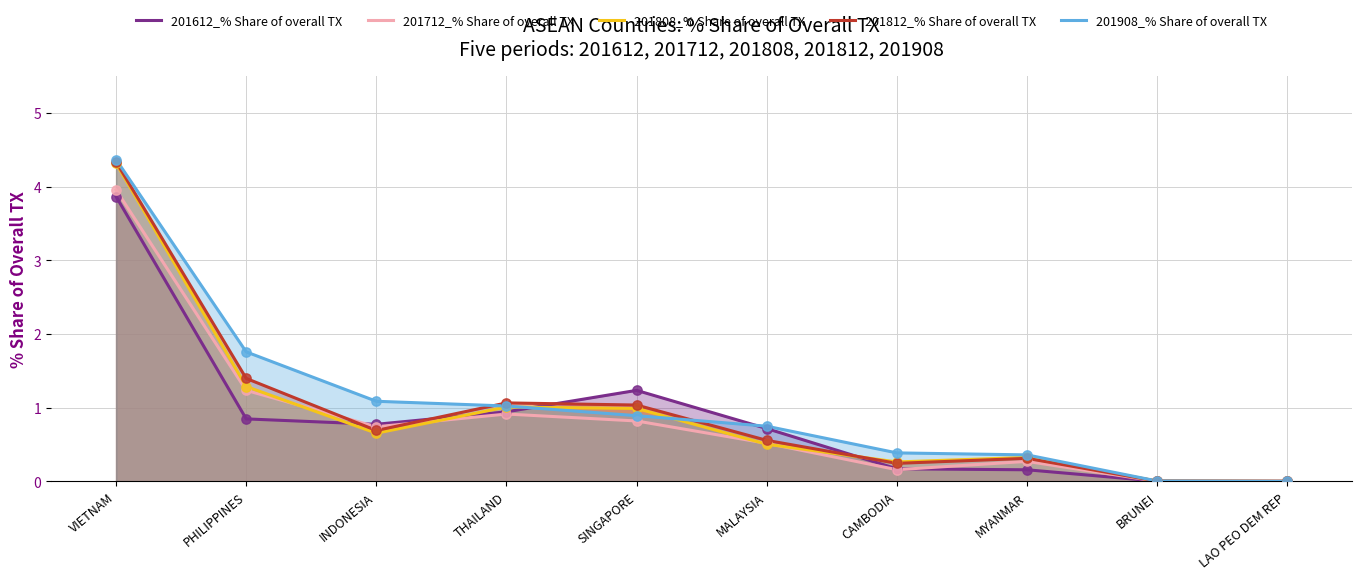

Which series reaches the minimum Y coordinate?

201612_% Share of overall TX